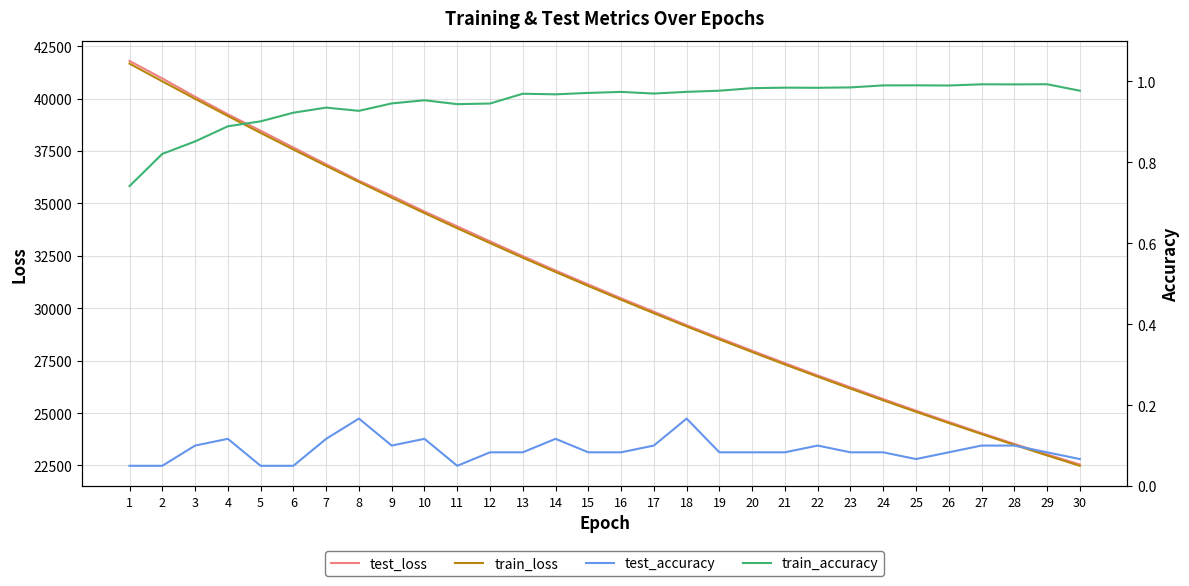

Reading left to right, transcribe all the data shown in this chart.

test_loss: 41793.7	40959.8	40087.2	39251.6	38466.7	37666.6	36867.4	36085.2	35363.5	34612.5	33906.0	33191.5	32484.8	31799.7	31134.4	30475.0	29836.8	29191.1	28580.6	27974.8	27380.2	26793.7	26230.3	25667.4	25115.1	24576.5	24044.2	23528.9	23029.4	22546.9
train_loss: 41666.3	40822.0	39989.3	39169.2	38362.9	37569.1	36789.6	36024.9	35274.2	34537.6	33815.4	33106.8	32411.1	31729.4	31061.0	30405.6	29763.2	29133.3	28515.7	27910.5	27317.3	26735.8	26165.9	25607.5	25060.2	24524.0	23998.5	23483.6	22979.0	22484.8
test_accuracy: 0.1	0.1	0.1	0.1	0.1	0.1	0.1	0.2	0.1	0.1	0.1	0.1	0.1	0.1	0.1	0.1	0.1	0.2	0.1	0.1	0.1	0.1	0.1	0.1	0.1	0.1	0.1	0.1	0.1	0.1
train_accuracy: 0.7	0.8	0.9	0.9	0.9	0.9	0.9	0.9	0.9	1.0	0.9	0.9	1.0	1.0	1.0	1.0	1.0	1.0	1.0	1.0	1.0	1.0	1.0	1.0	1.0	1.0	1.0	1.0	1.0	1.0